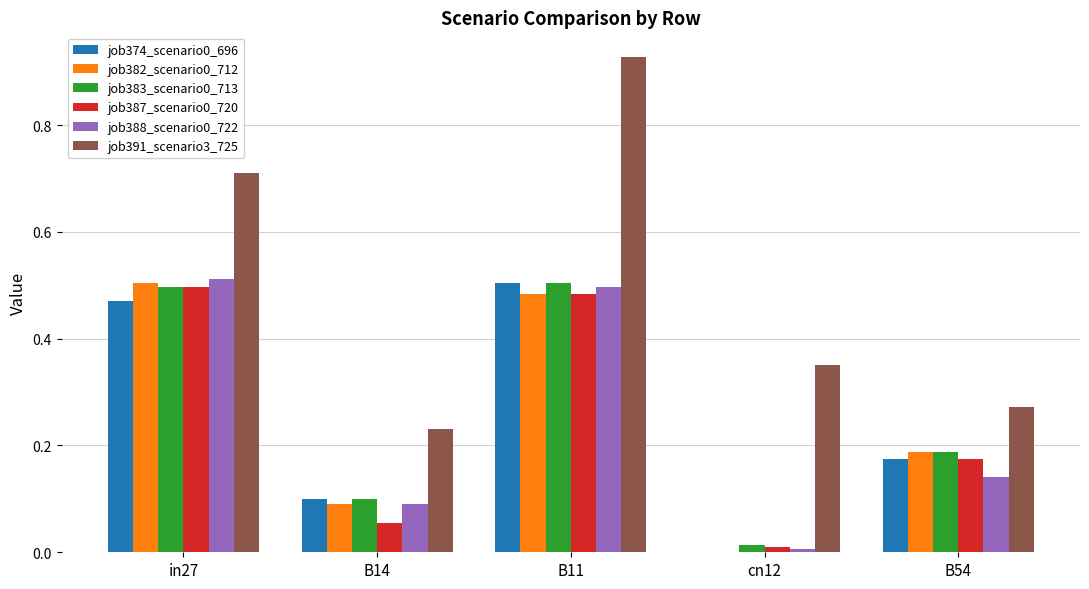

Where is job391_scenario3_725 nearest to the value 0?

B14